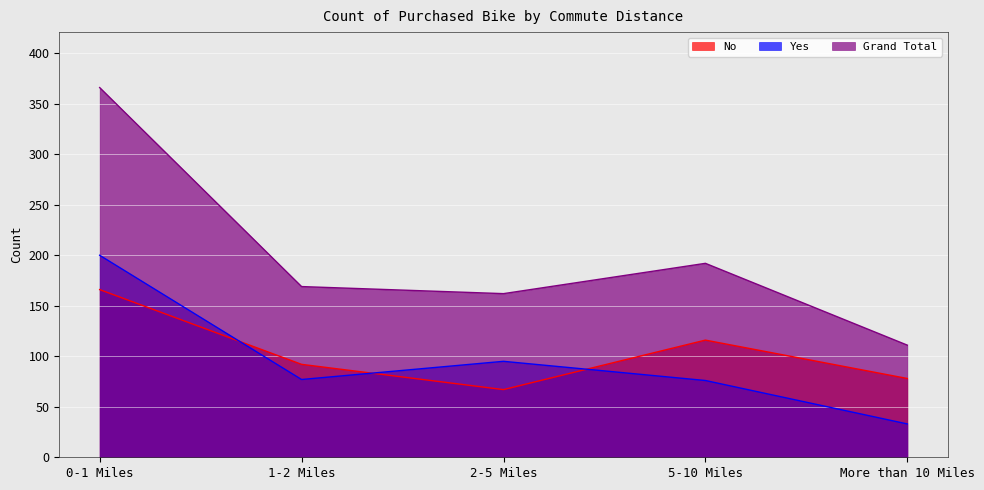

What is the label of the 3rd point from the right?

2-5 Miles